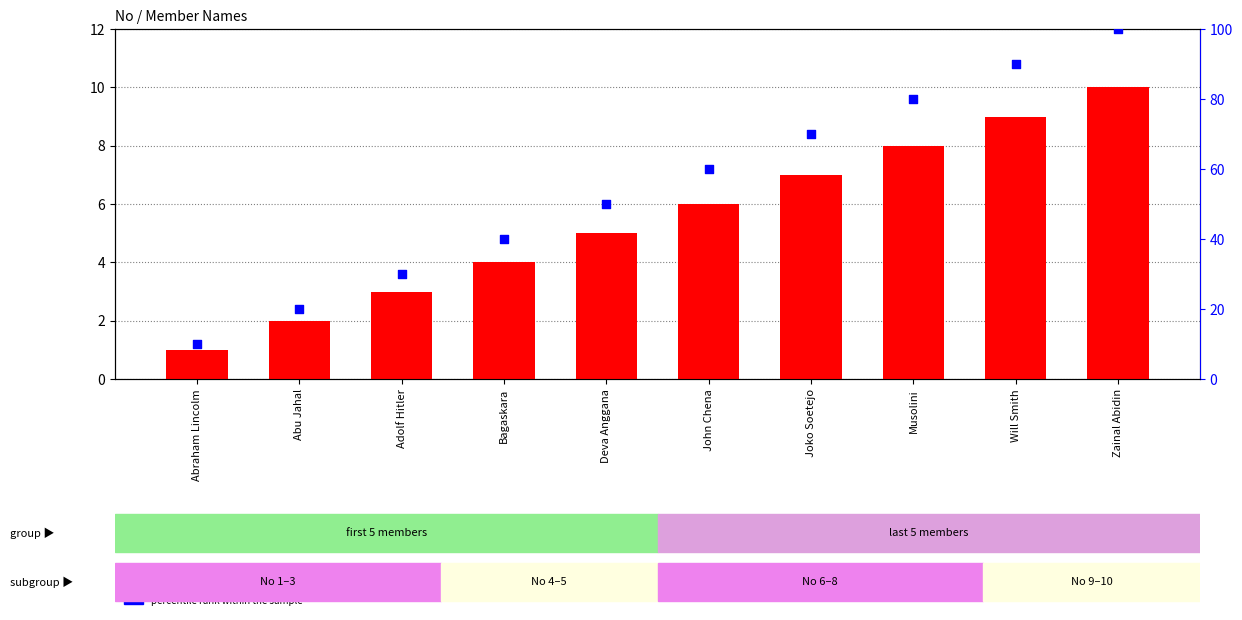

Is the value of No (member index) at Zainal Abidin greater than the value of percentile rank within the sample at Musolini?

No